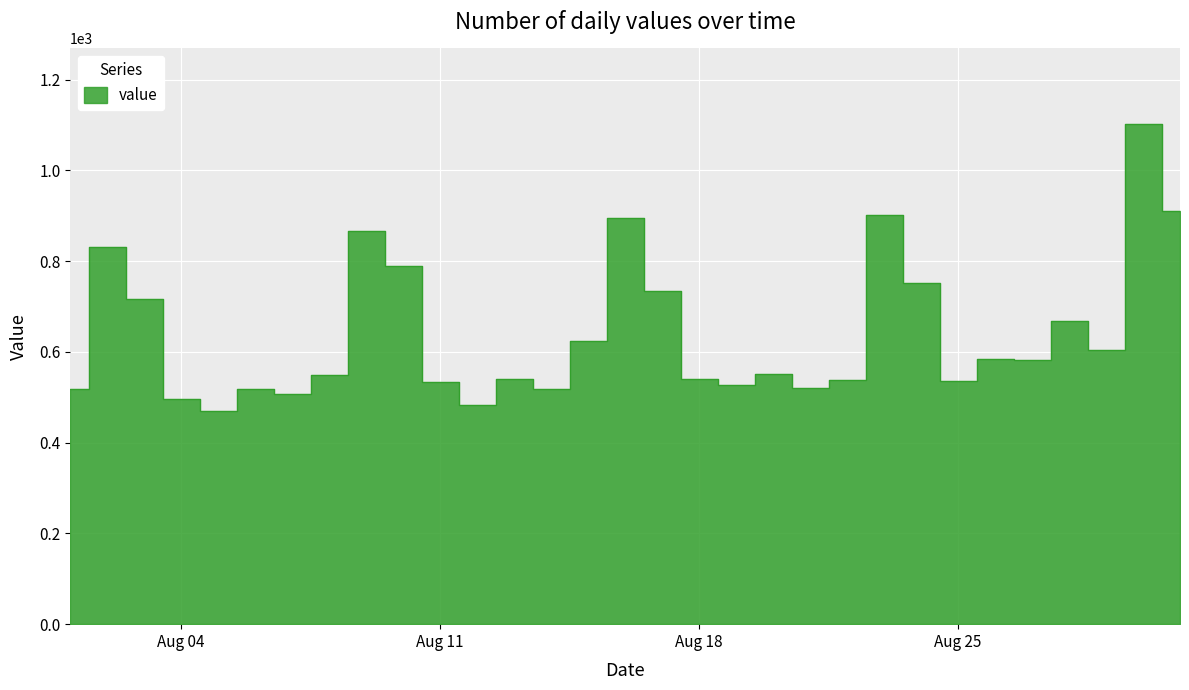

Where is the first local maximum?

2025-08-02